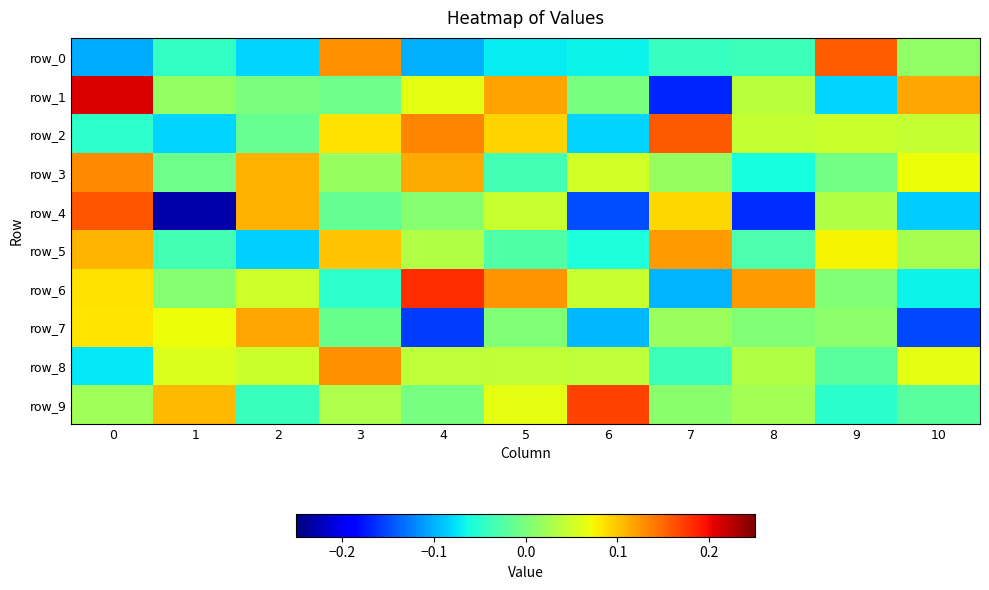

The row_8 series shows 0.0 at 5. True or false?

True